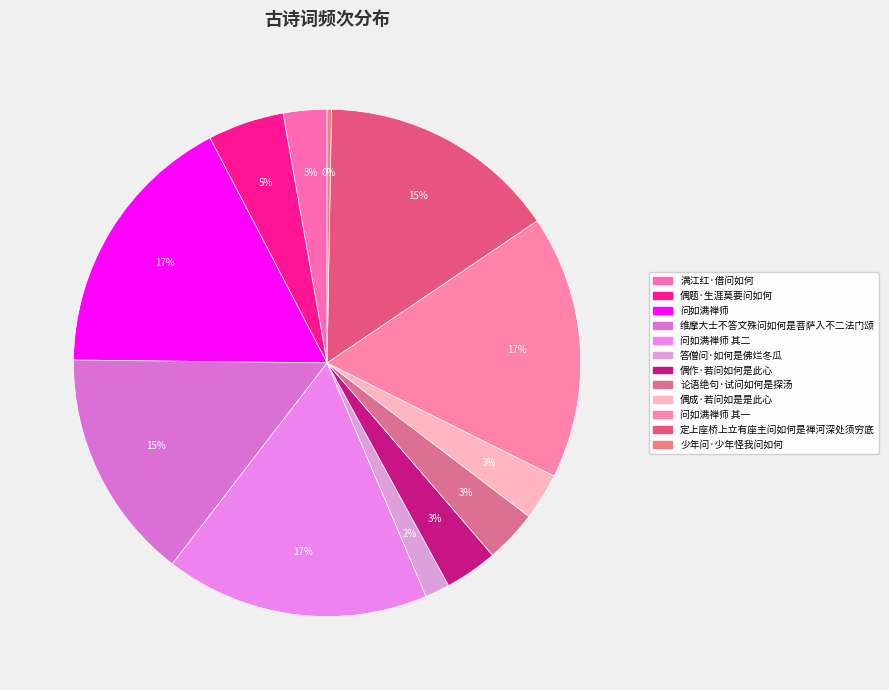

How many segments does this pie chart have?

12